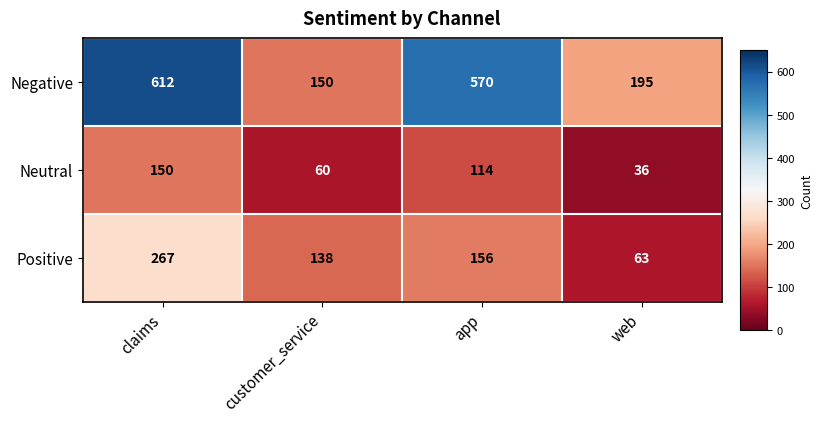

Reading left to right, list all the values displayed in this chart.

Negative: 612	150	570	195
Neutral: 150	60	114	36
Positive: 267	138	156	63